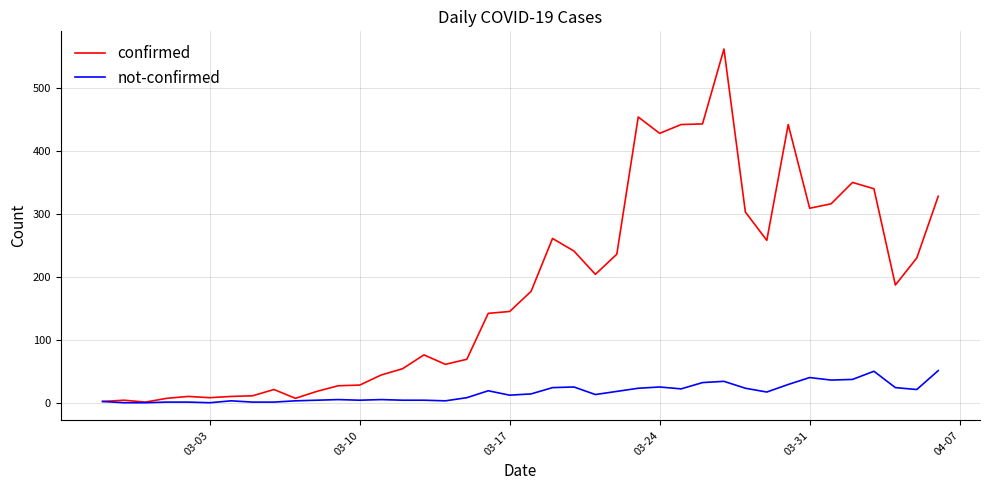

Which series has the widest spread of values?

confirmed